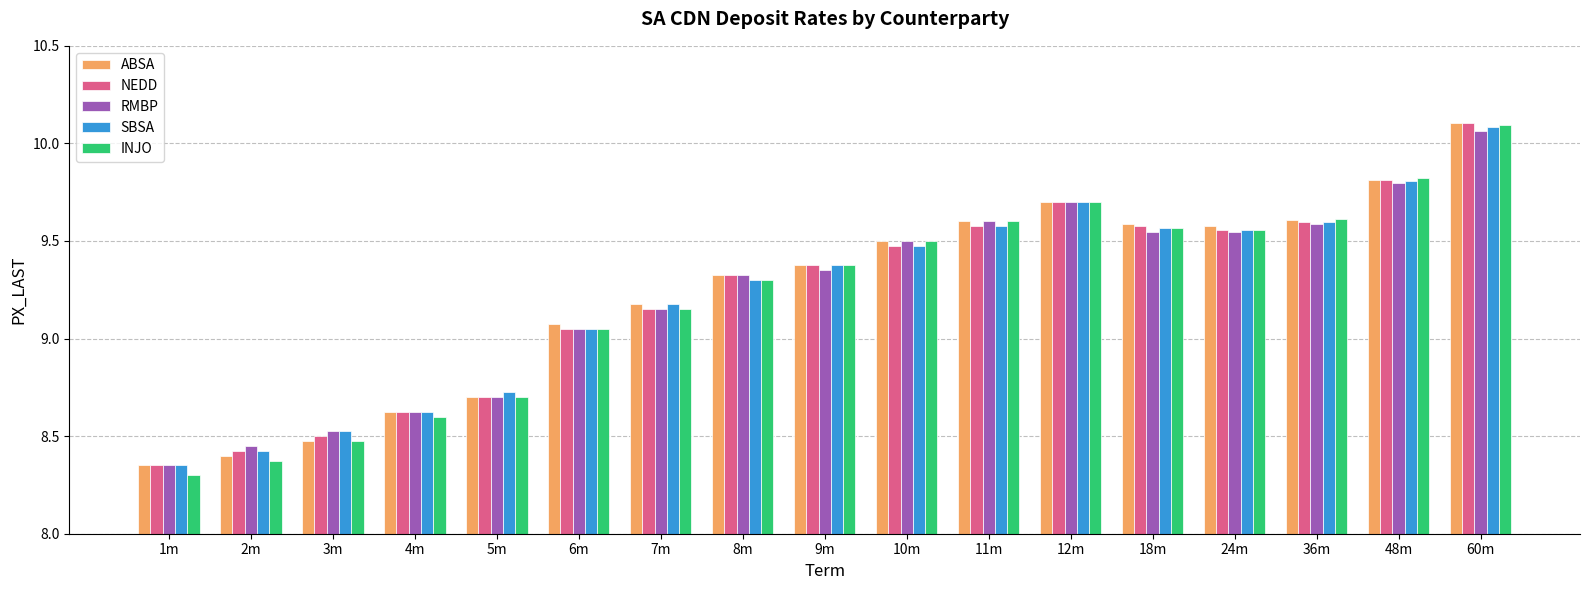

At which category is the sum across all series the highest?

60m